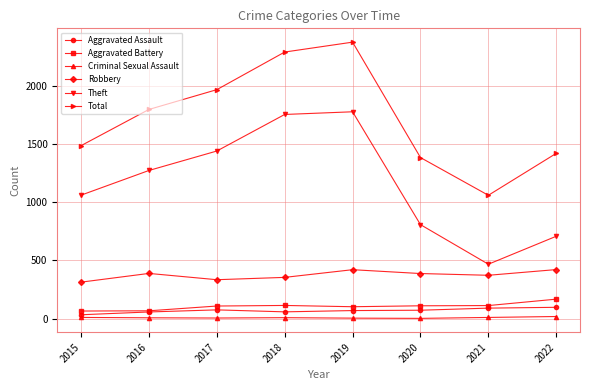

The Theft series shows 434 at 2022. True or false?

False